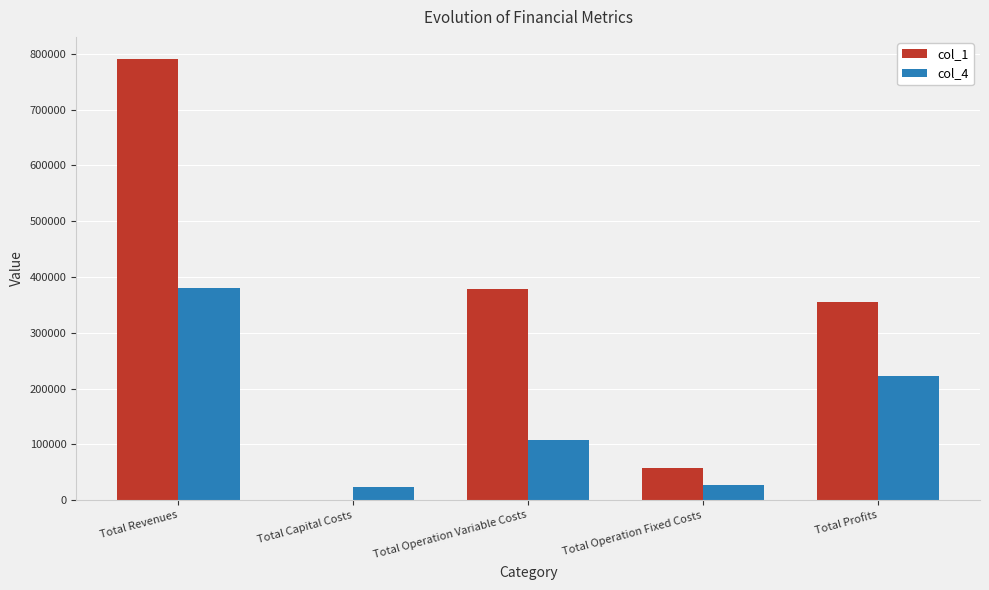

The value of col_4 at Total Operation Variable Costs is 108649.7. True or false?

True